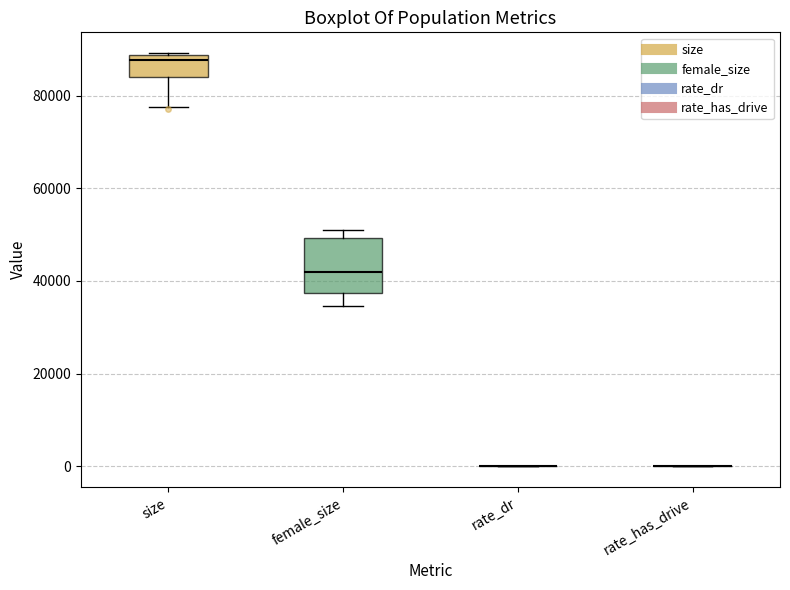

Reading left to right, read every box against the y-axis: the position of its median line, the range the box covers, and the ends of its whiskers. The values are not printed on the chart, so give them approximately, as read against the axis.

size: median 88000 (just below the box's upper edge), box 84000 to 88000, whiskers 78000 to 90000
female_size: median 42000, box 38000 to 50000, whiskers 34000 to 50000 (just above the box's upper edge)
rate_dr: box collapsed to a line at 0, whiskers 0 to 0
rate_has_drive: box collapsed to a line at 0, whiskers 0 to 0